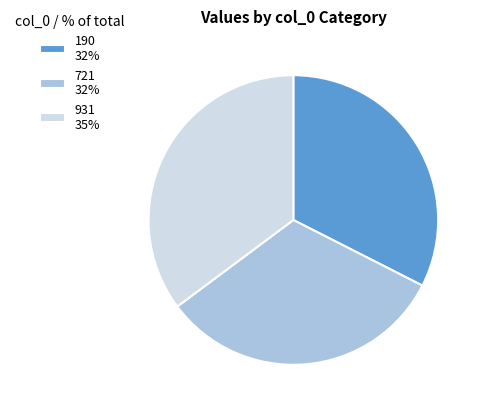

Which has a higher value, 190 32% or 931 35%?

931 35%